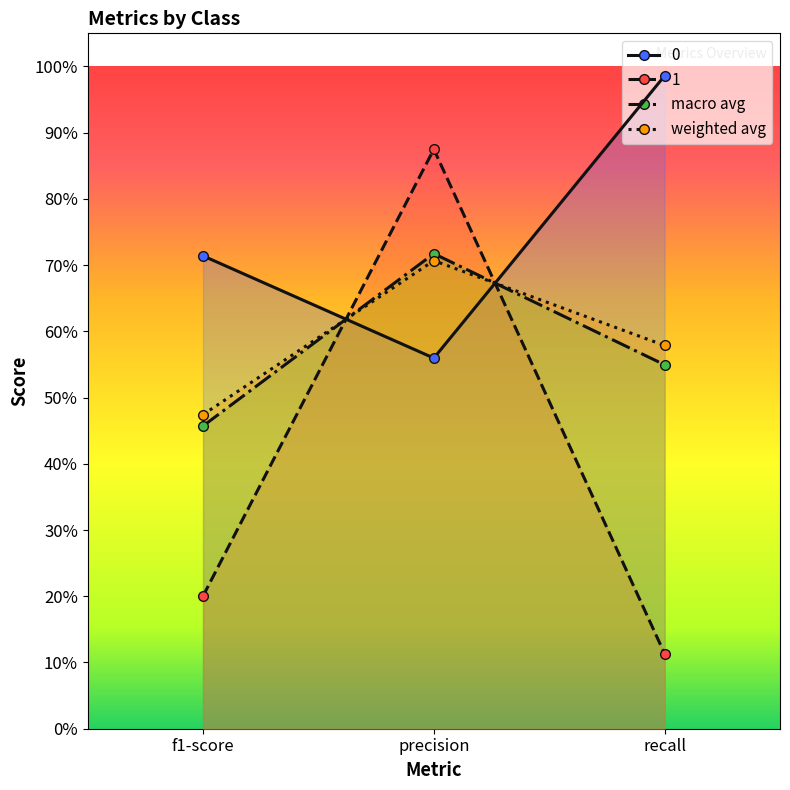

Which series changed the most between precision and recall?

1